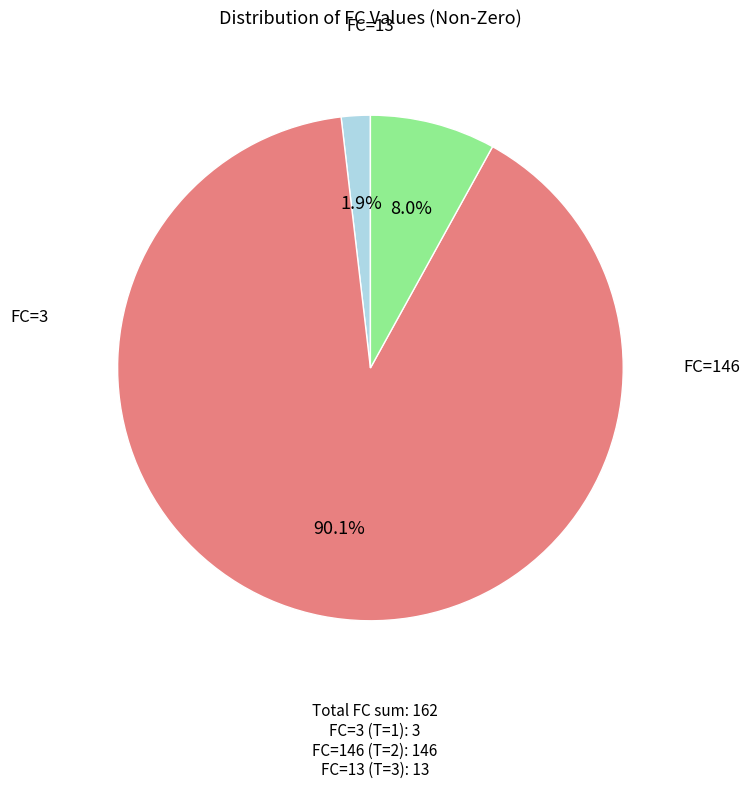

Is there a majority slice in this chart?

Yes